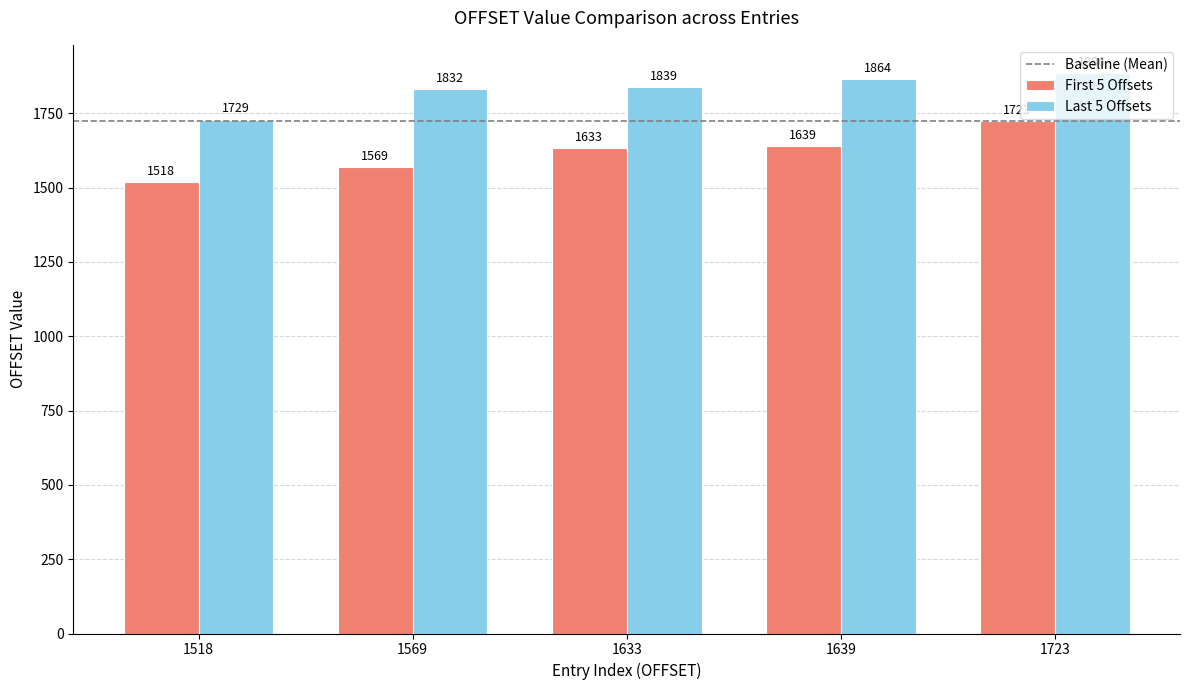

What is the smallest value displayed?

1518